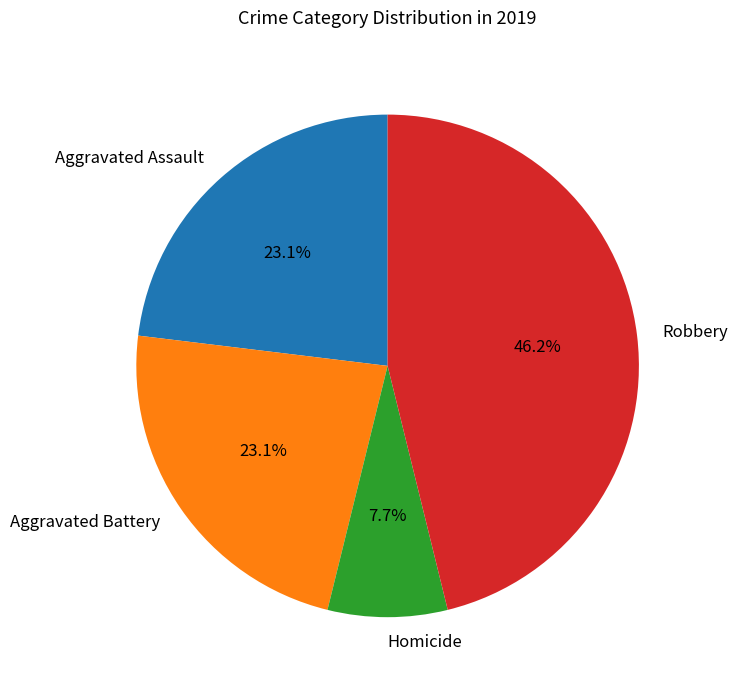

Which category has the smallest portion of the pie?

Homicide